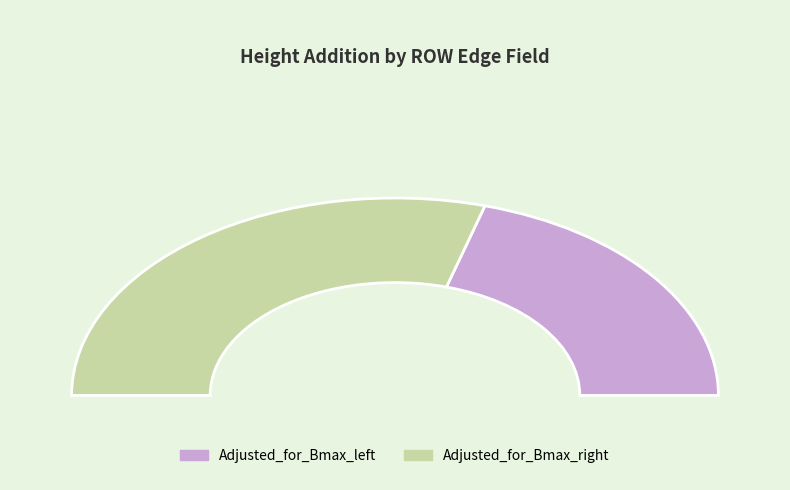

Between Adjusted_for_Bmax_right and Adjusted_for_Bmax_left, which is larger?

Adjusted_for_Bmax_right